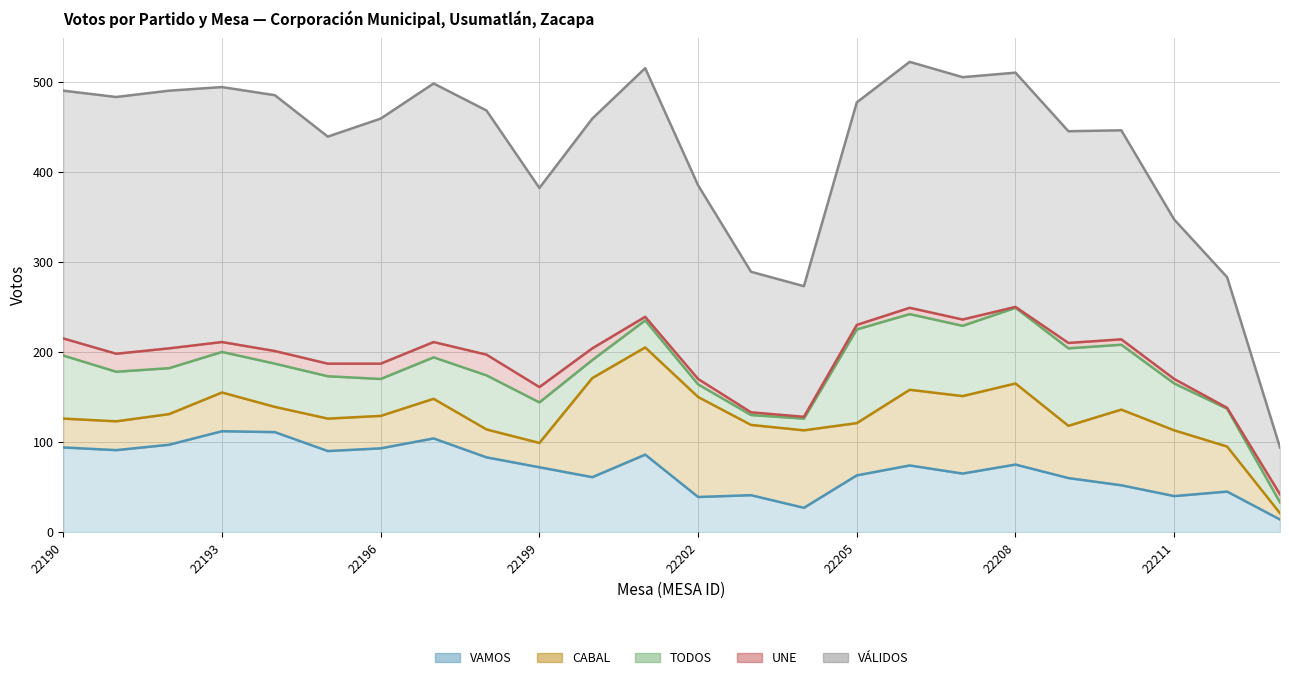

True or false: CABAL and UNE cross at least once.

False